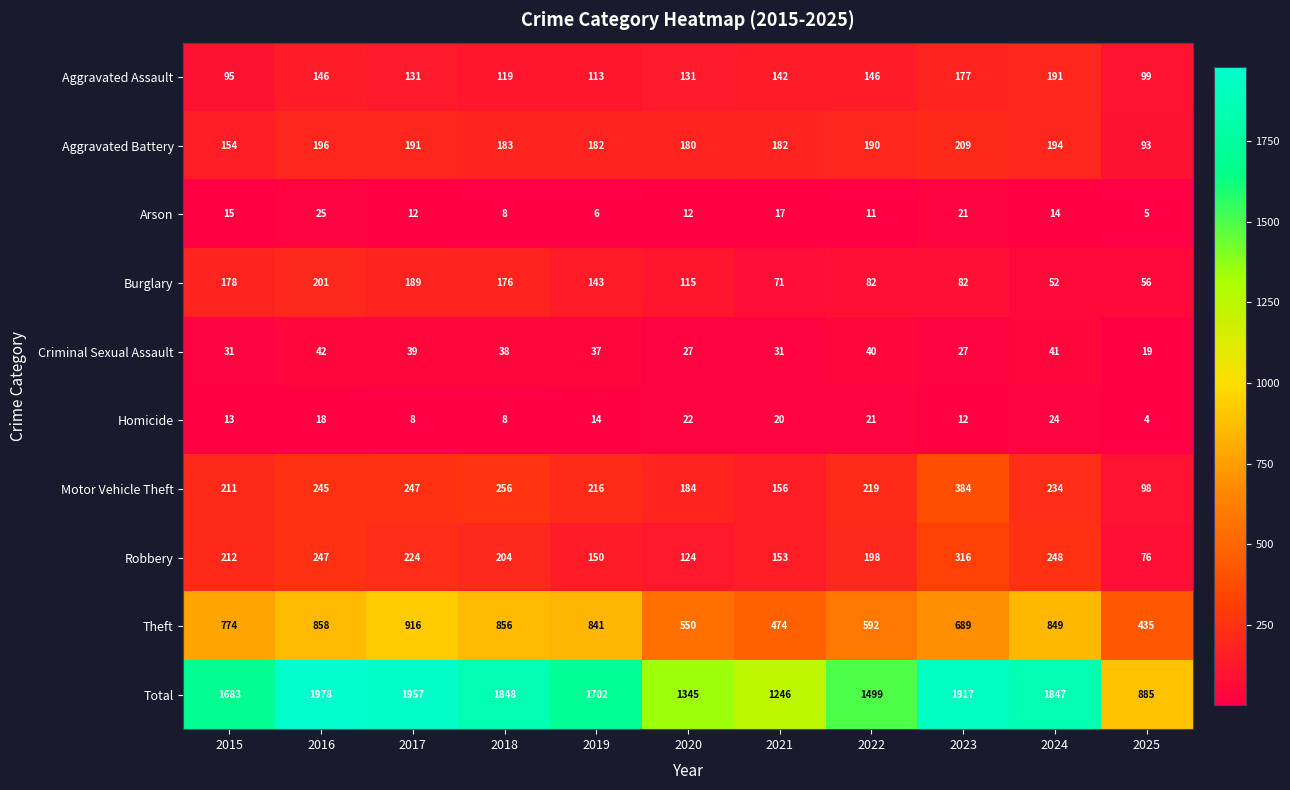

The Criminal Sexual Assault series shows 19 at 2018. True or false?

False